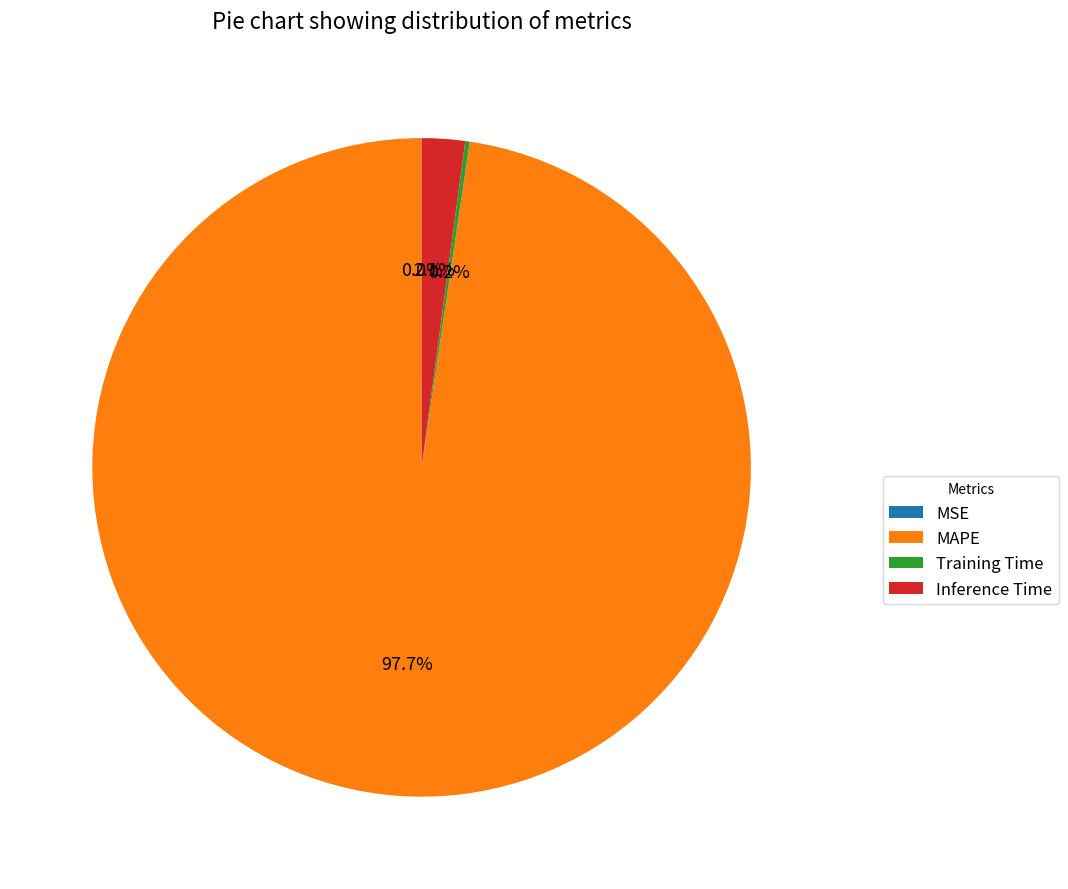

To the nearest percent, what is the combined percentage of MAPE and Inference Time?

100%